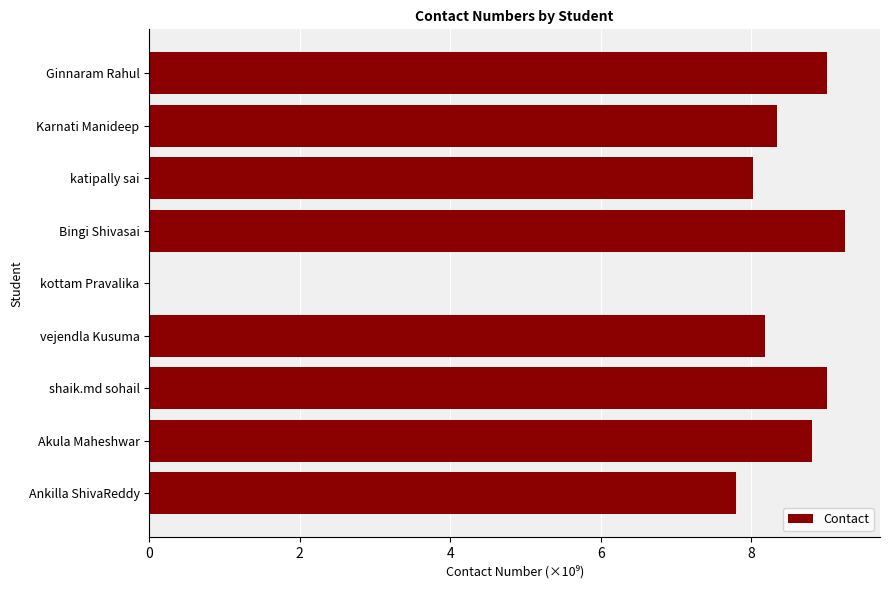

Which category has the highest value across all series?

Bingi Shivasai